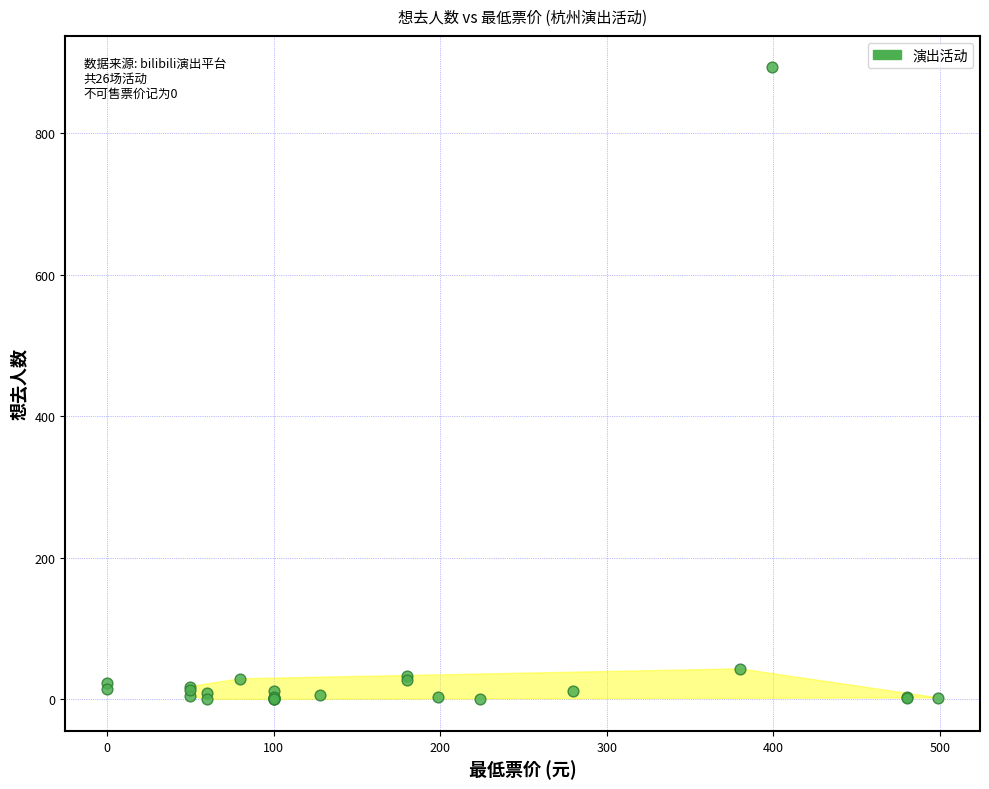

What Y value in the scatter plot is closest to 446?

43